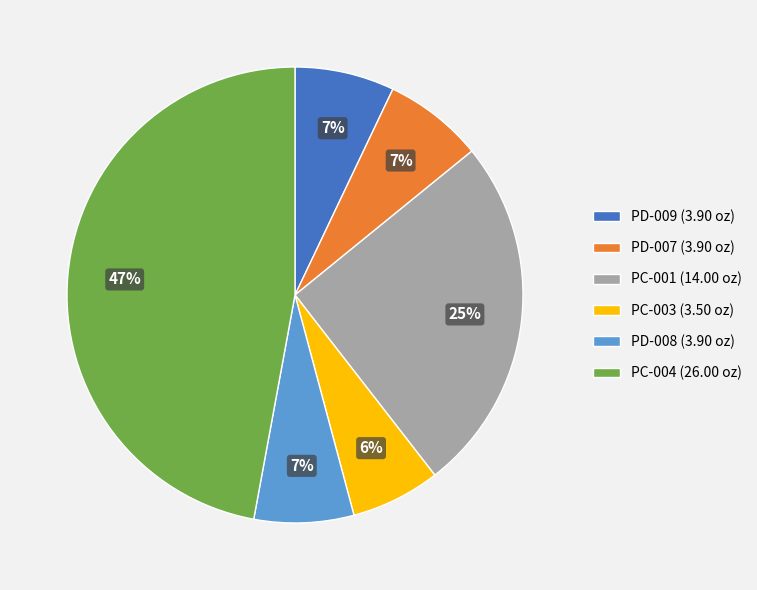

To the nearest percent, what percentage of the pie is PD-009 (3.90 oz)?

7%